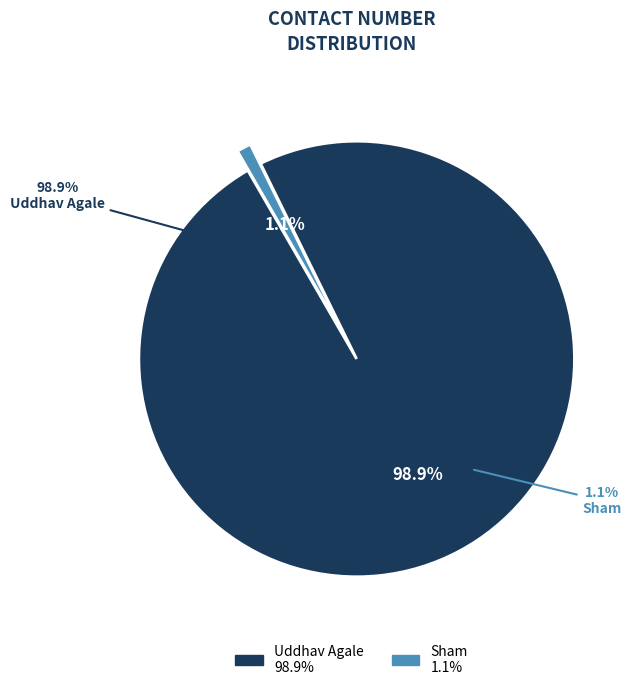

Do Uddhav Agale and Sham together represent more than half of the pie?

Yes